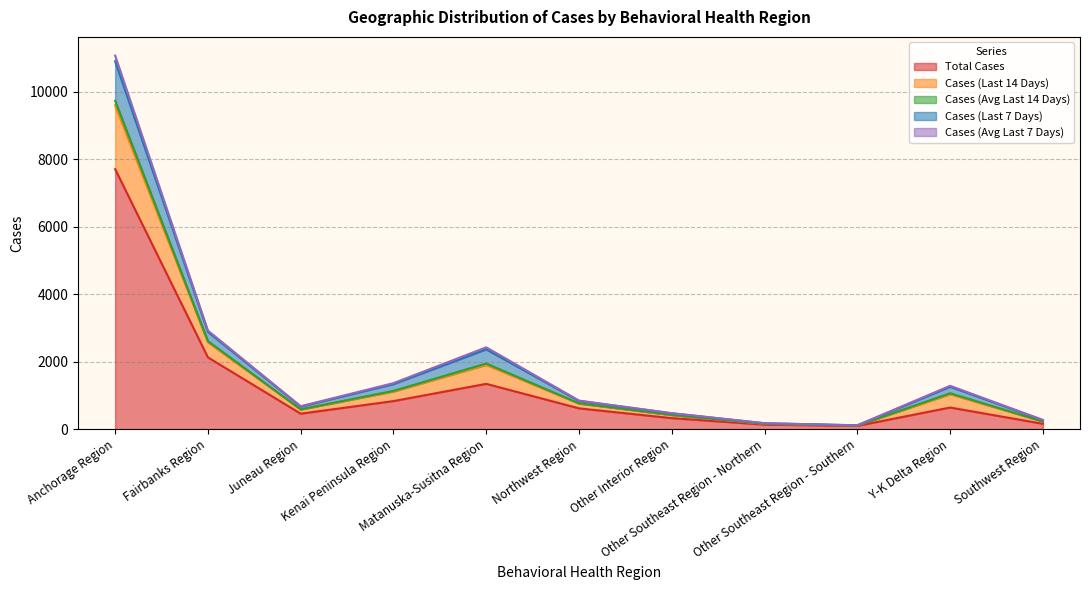

What position from the right is Anchorage Region?

11